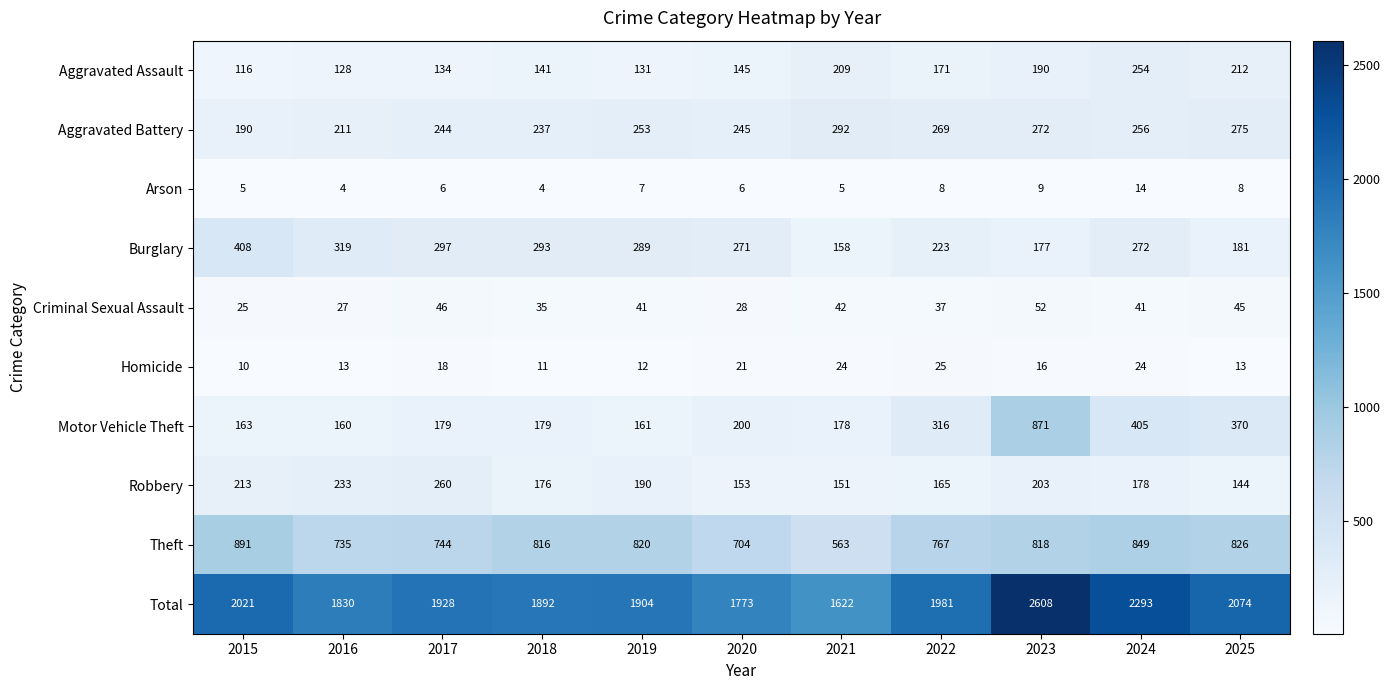

List the series in order of their peak value, lowest first.

Arson, Homicide, Criminal Sexual Assault, Aggravated Assault, Robbery, Aggravated Battery, Burglary, Motor Vehicle Theft, Theft, Total